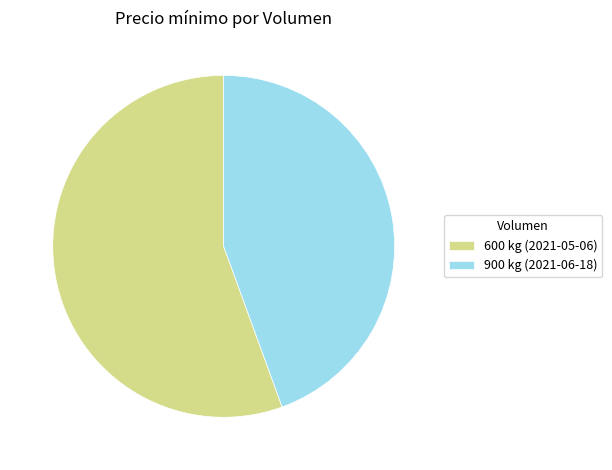

How many slices are in this pie chart?

2